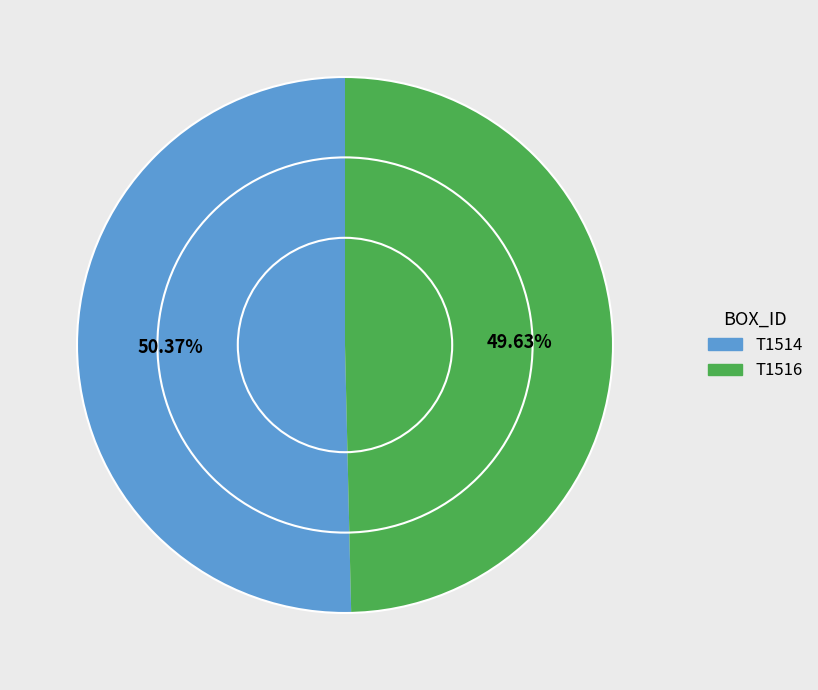

Between T1516 and T1514, which is larger?

T1514